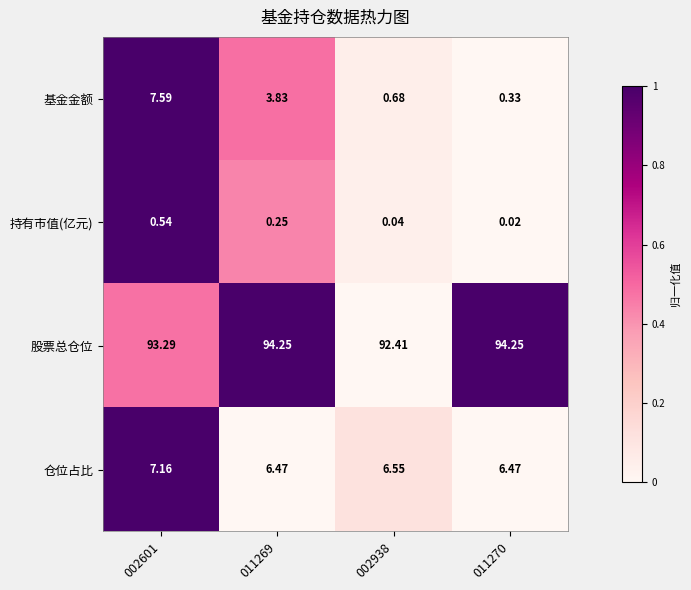

Is the value of 持有市值(亿元) at 002601 greater than the value of 股票总仓位 at 011269?

No